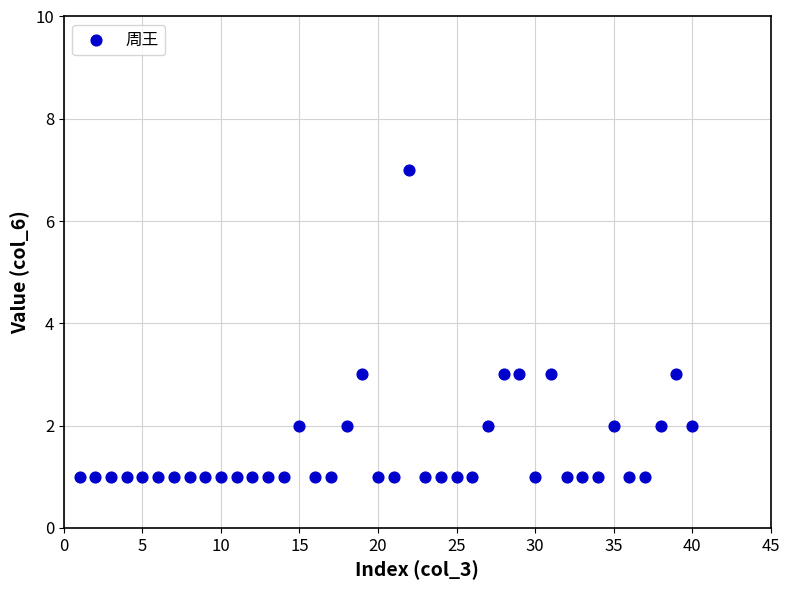

What is the range of Y values (max minus min)?

6